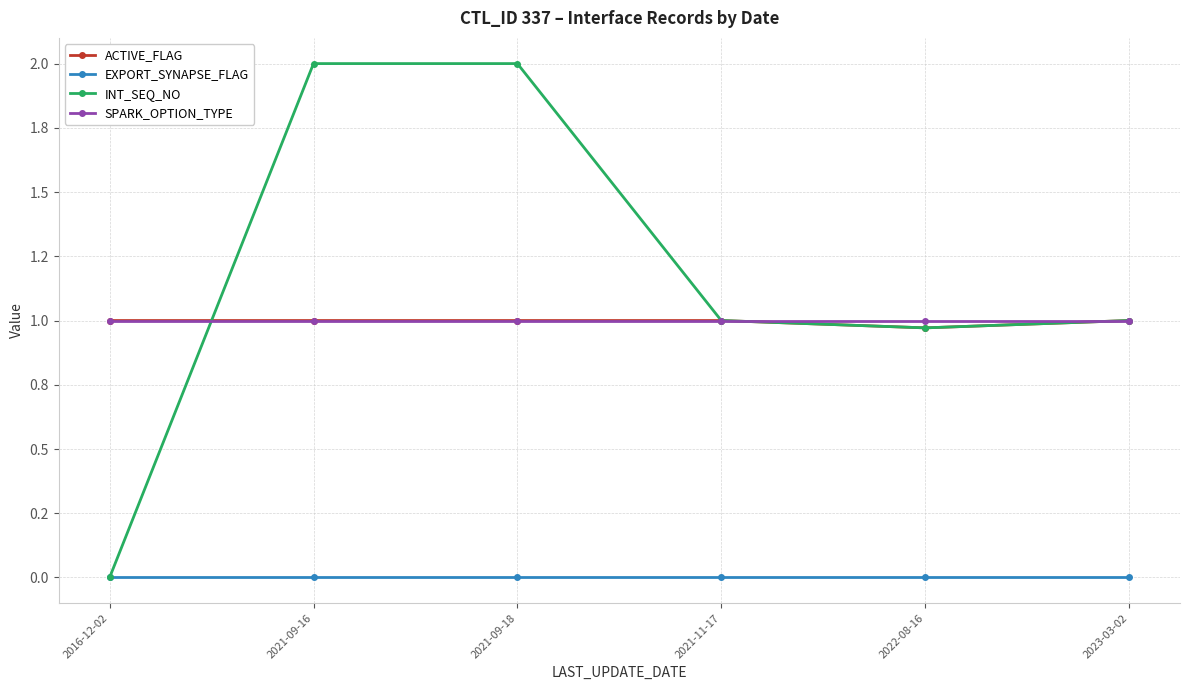

True or false: ACTIVE_FLAG has more than 2 interior local peaks.

False